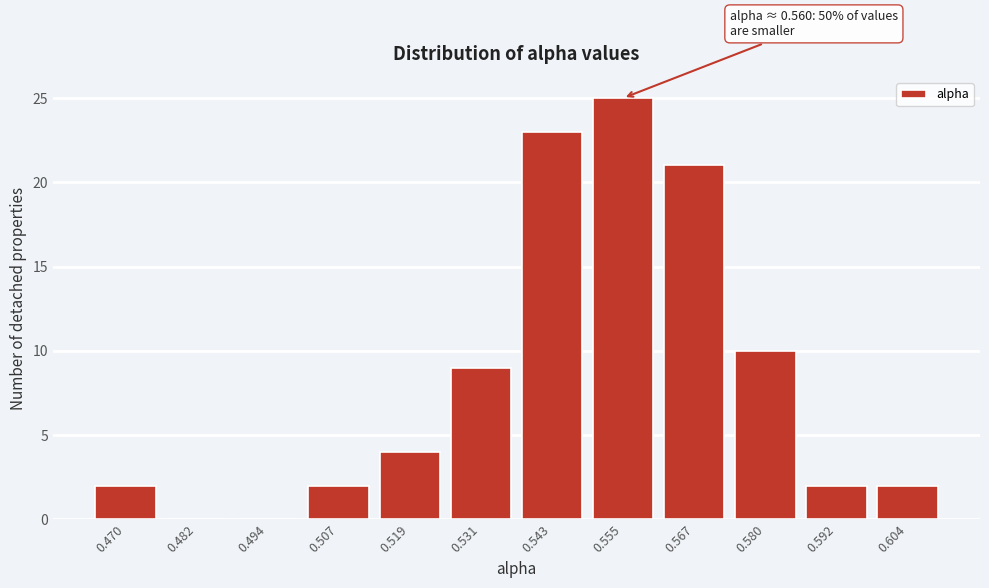

Reading left to right, what are all the values shown in this chart?

0.470=2	0.482=0	0.494=0	0.507=2	0.519=4	0.531=9	0.543=23	0.555=25	0.567=21	0.580=10	0.592=2	0.604=2